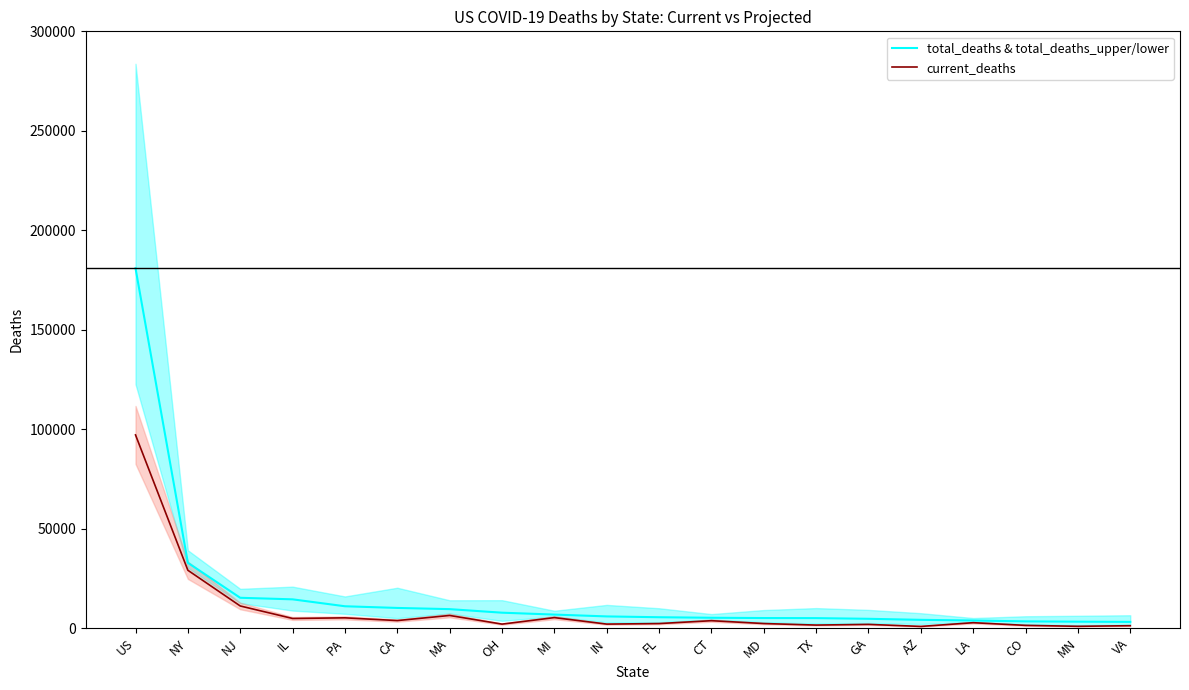

How many data points in total_deaths & total_deaths_upper/lower are above 5825?

9